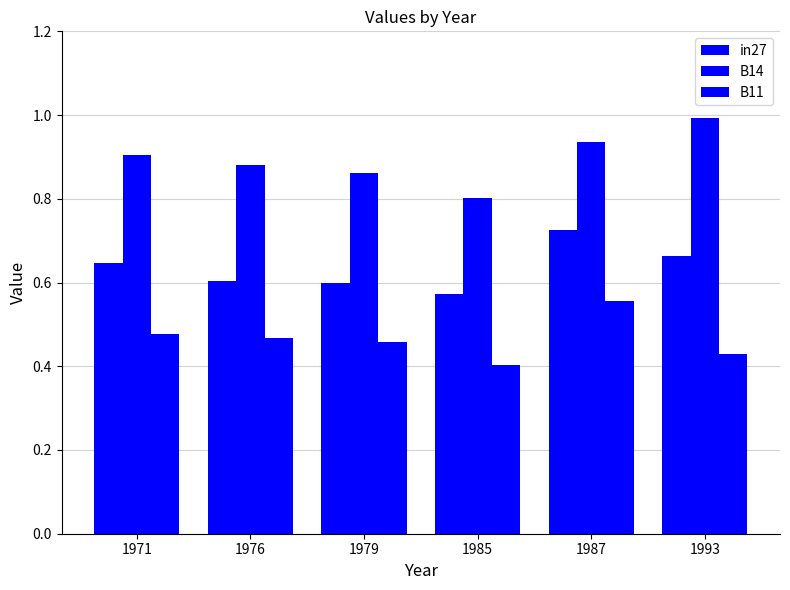

Does the chart contain any negative values?

No